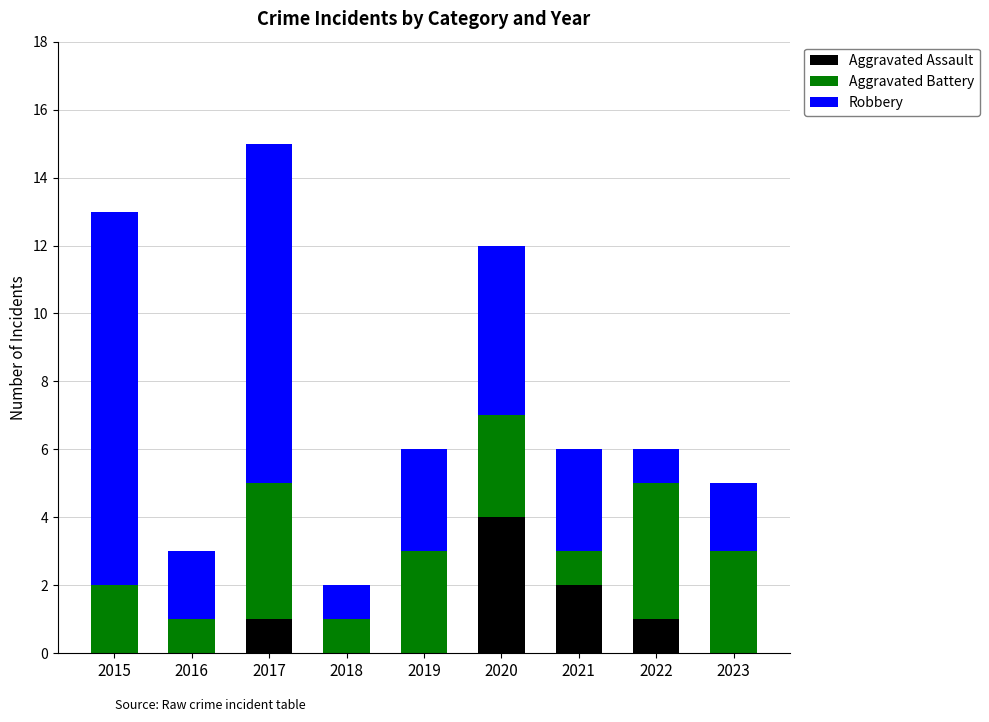

Reading right to left, what are the values for Aggravated Assault?

2023=0	2022=1	2021=2	2020=4	2019=0	2018=0	2017=1	2016=0	2015=0